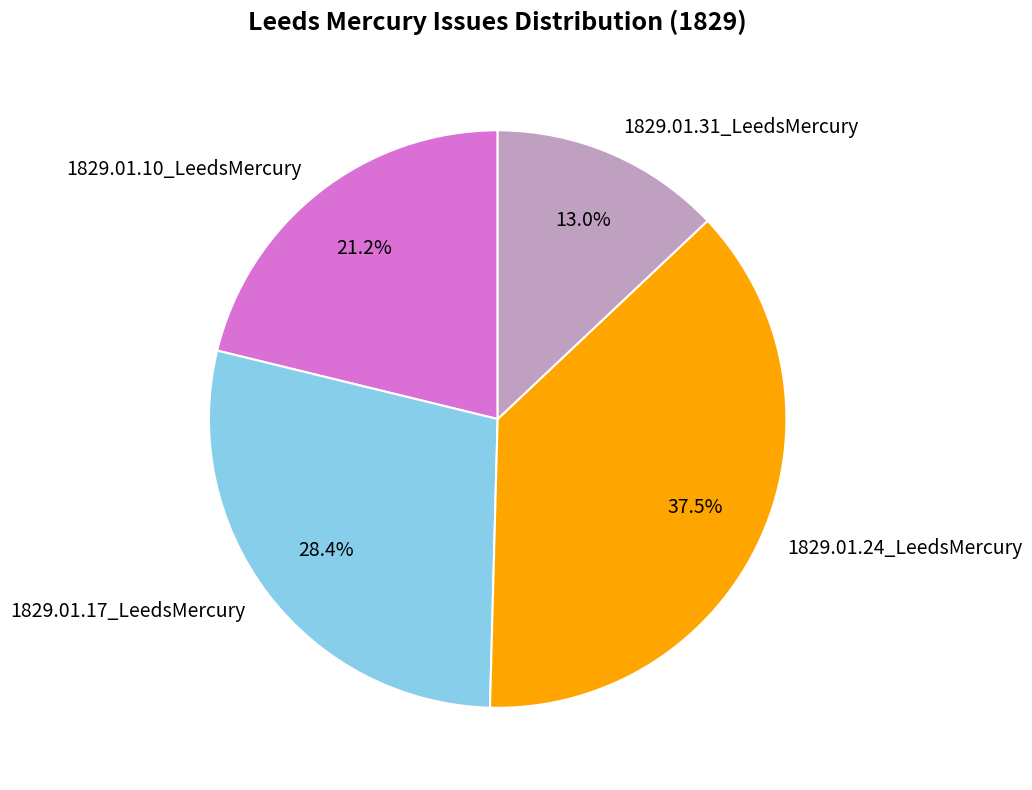

What is the largest slice in the pie chart?

1829.01.24_LeedsMercury